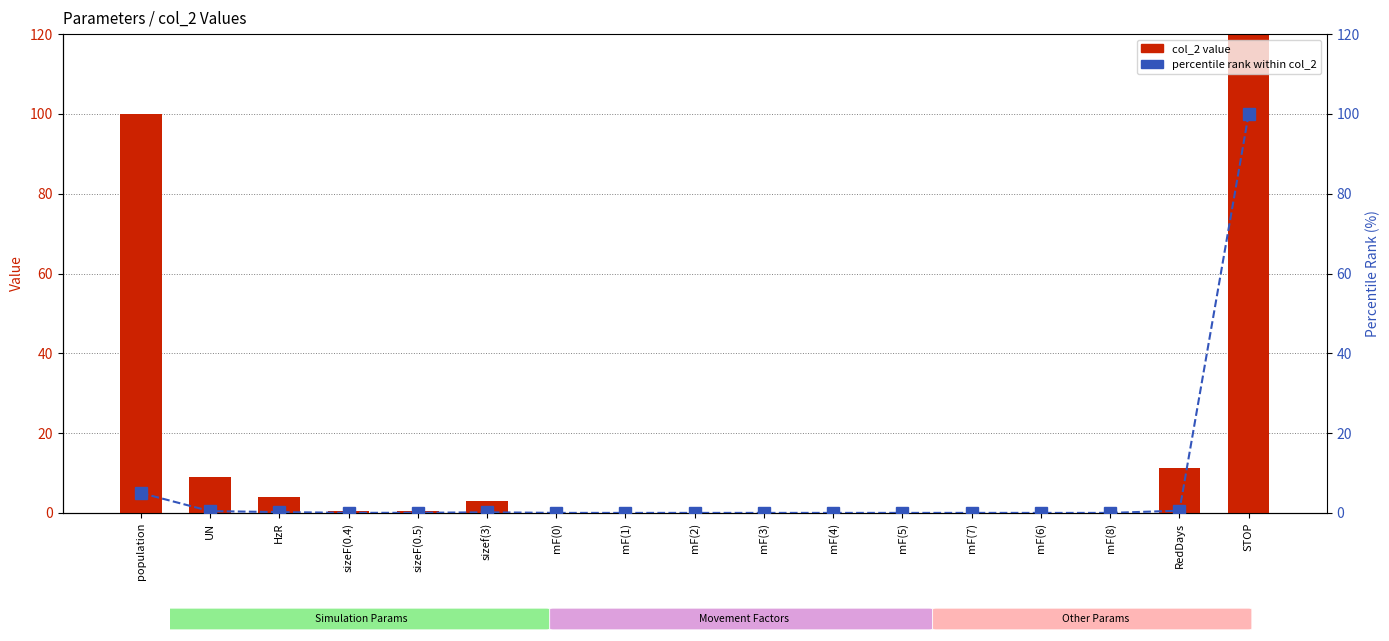

The value of col_2 value at sizef(3) is 3.0. True or false?

True